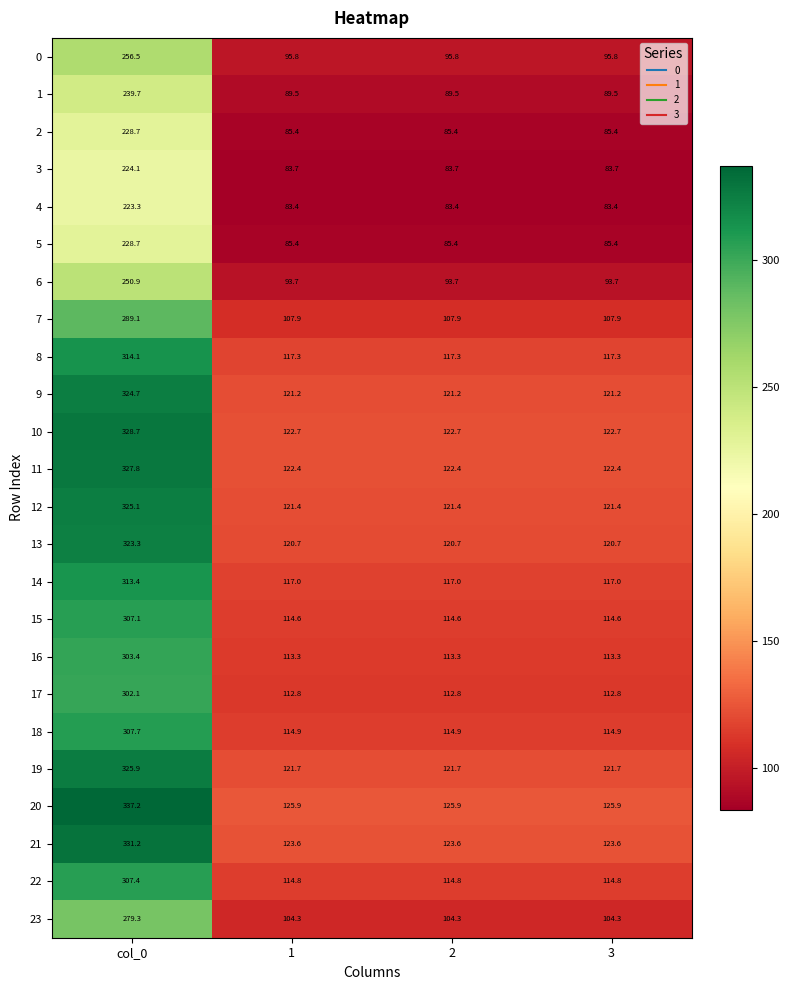

What value does the 5 series have at 2?

85.4